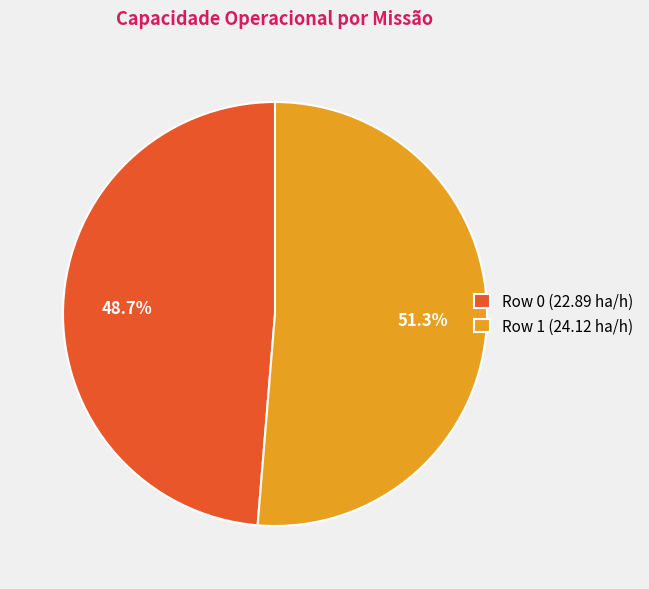

Rank the categories by value from highest to lowest.

Row 1, Row 0